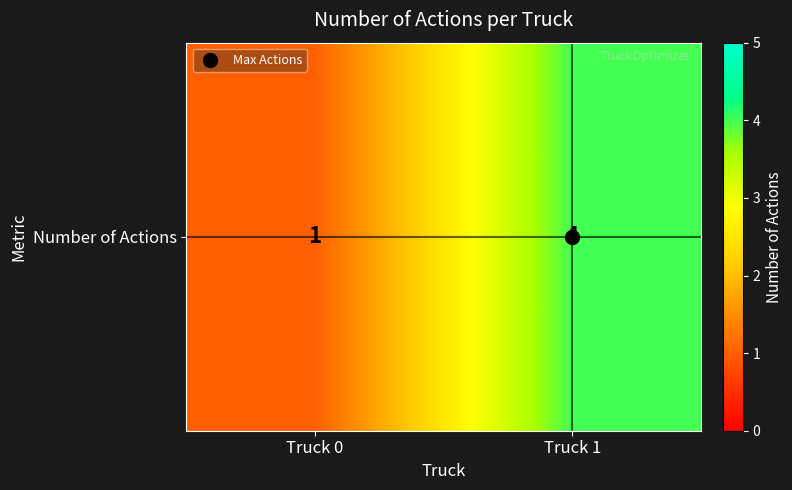

Reading left to right, extract all data points from this chart.

Truck 0=1	Truck 1=4